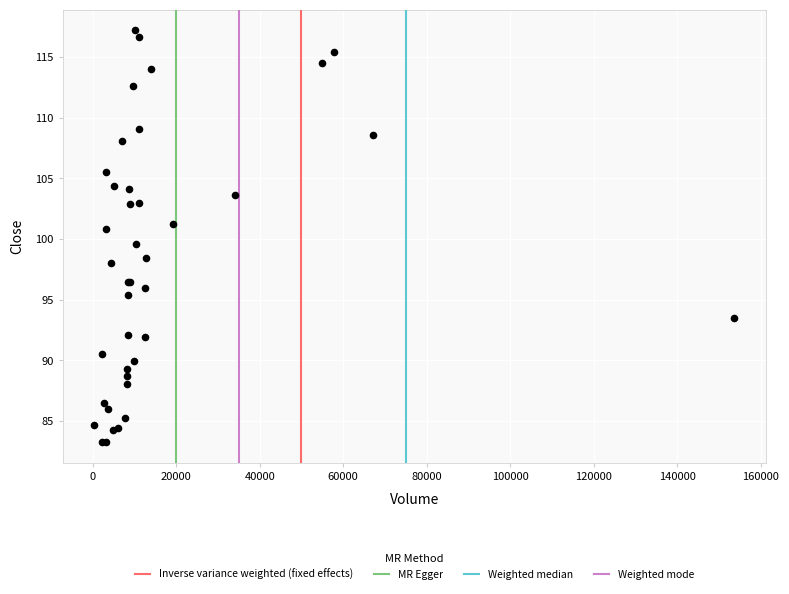

What Y value in the scatter plot is closest to 100?

99.6